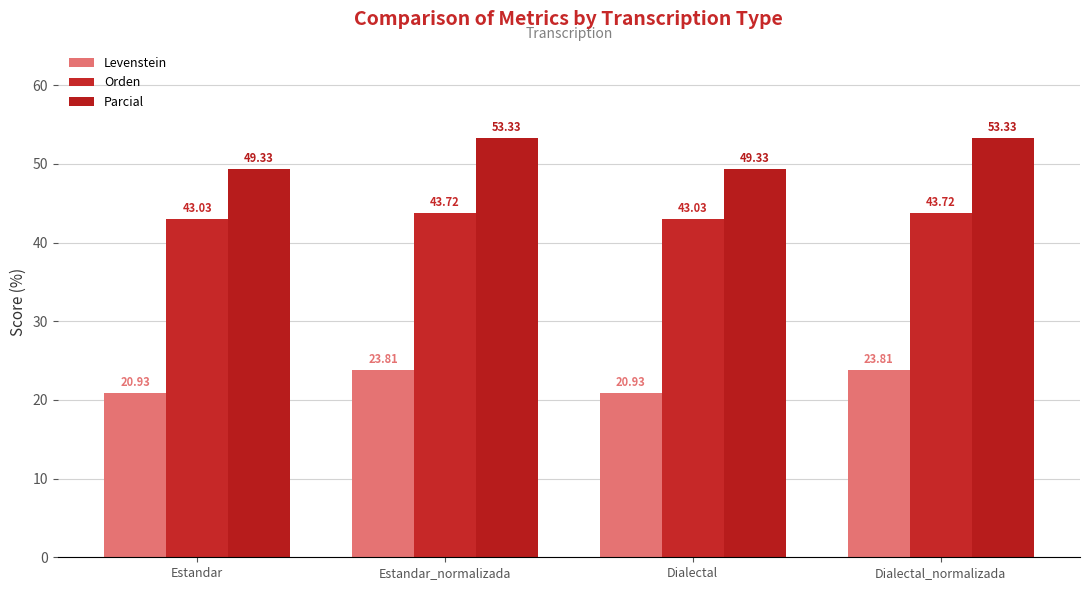

What is the difference between the highest and lowest values at Estandar?

28.4